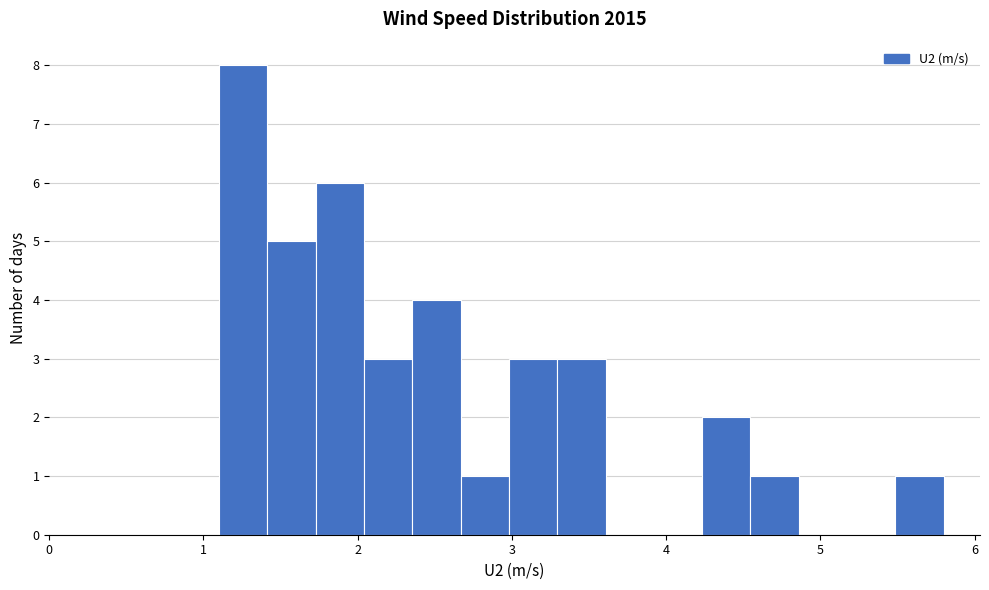

Around what value on the x-axis is the tallest bar? Give the approximate position of its centre, as read against the axis.

1.3